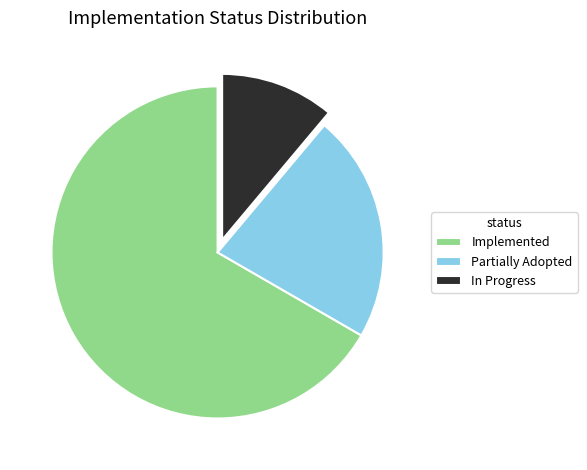

Is the sum of In Progress and Partially Adopted greater than half?

No